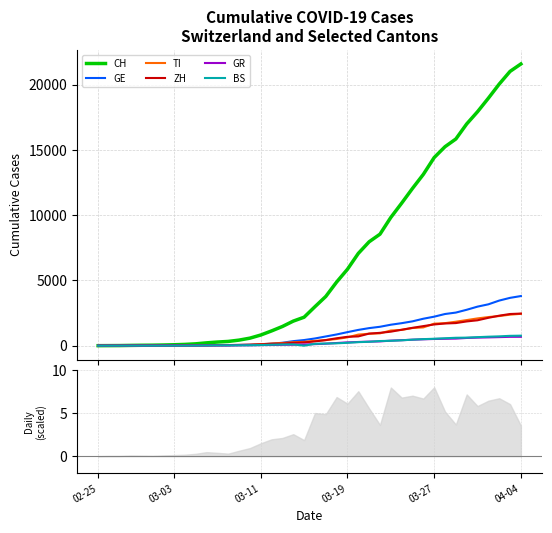

How many values in the CH series are below 2989?

20